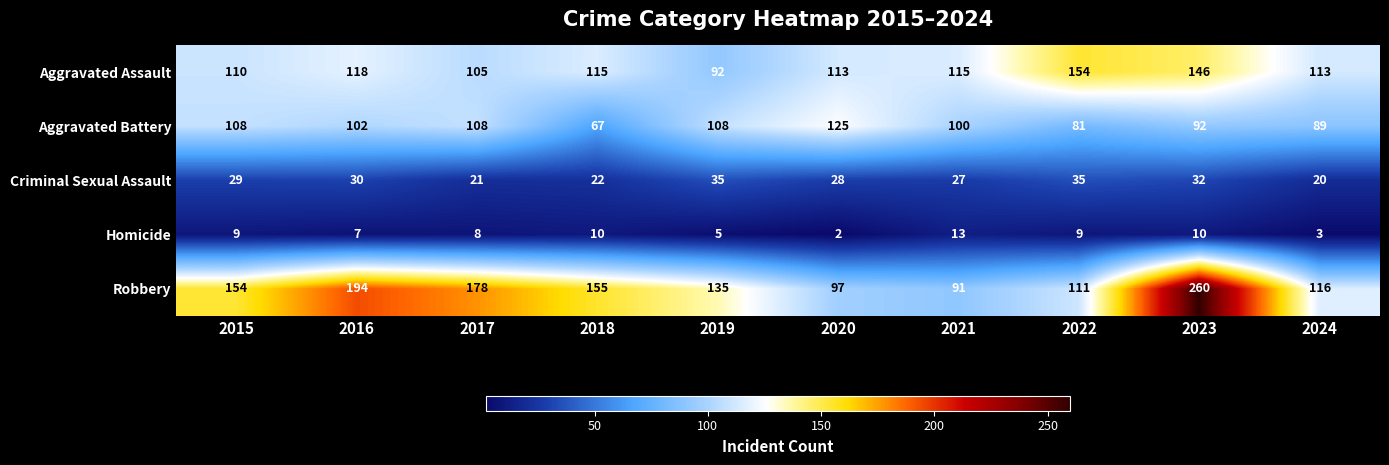

At which category is the sum across all series the highest?

2023